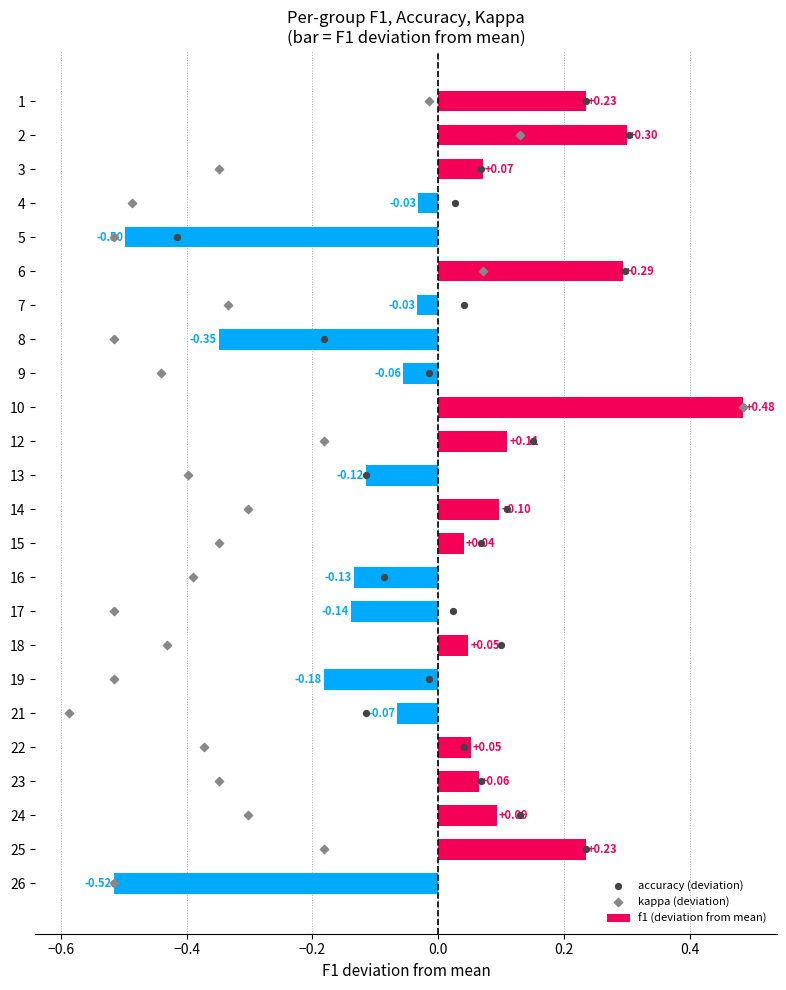

What are all the series names shown in the legend?

f1 (deviation from mean), accuracy (deviation), kappa (deviation)